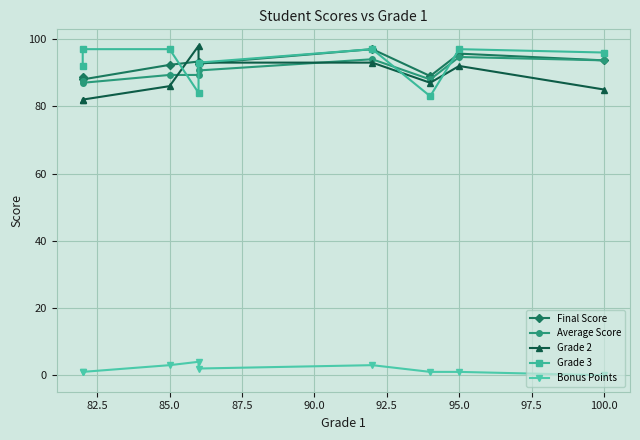

The value of Grade 2 at 95.0 is 24.5. True or false?

False